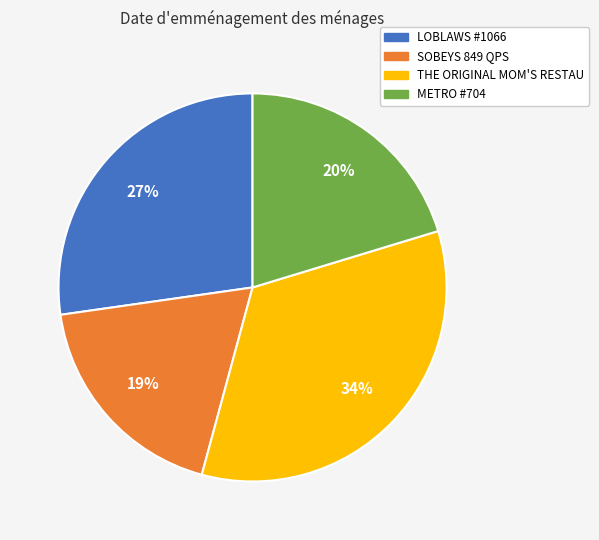

Between SOBEYS 849 QPS and THE ORIGINAL MOM'S RESTAU, which is larger?

THE ORIGINAL MOM'S RESTAU